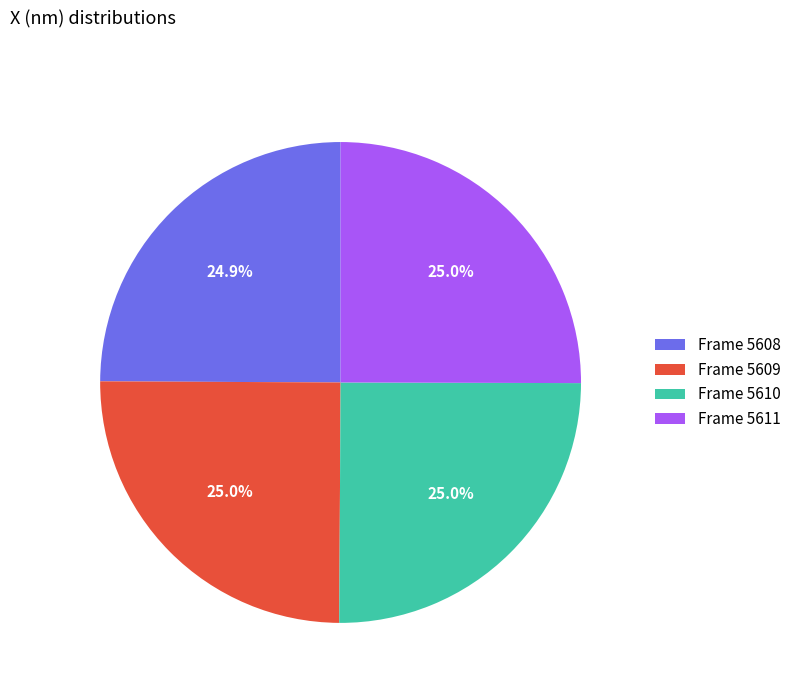

Approximately how many times larger is the value at Frame 5608 compared to Frame 5609?

1.0